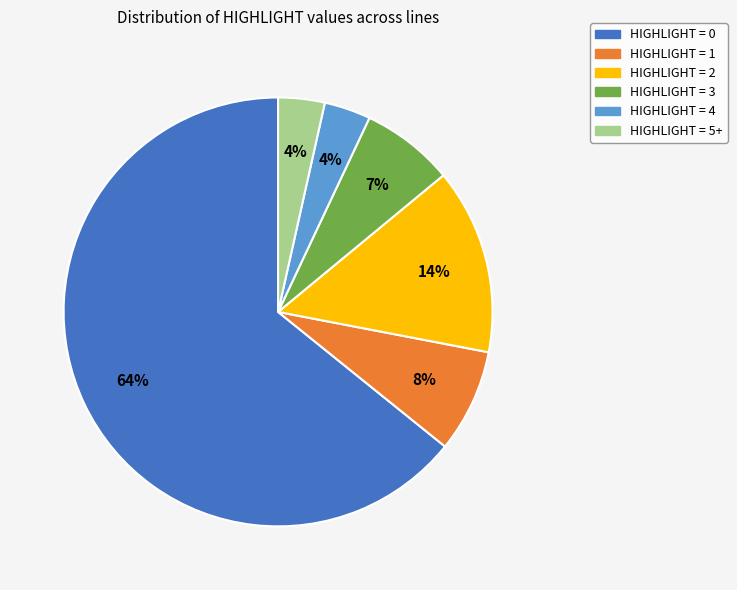

Is it true that HIGHLIGHT = 1 is 2% of the pie?

False